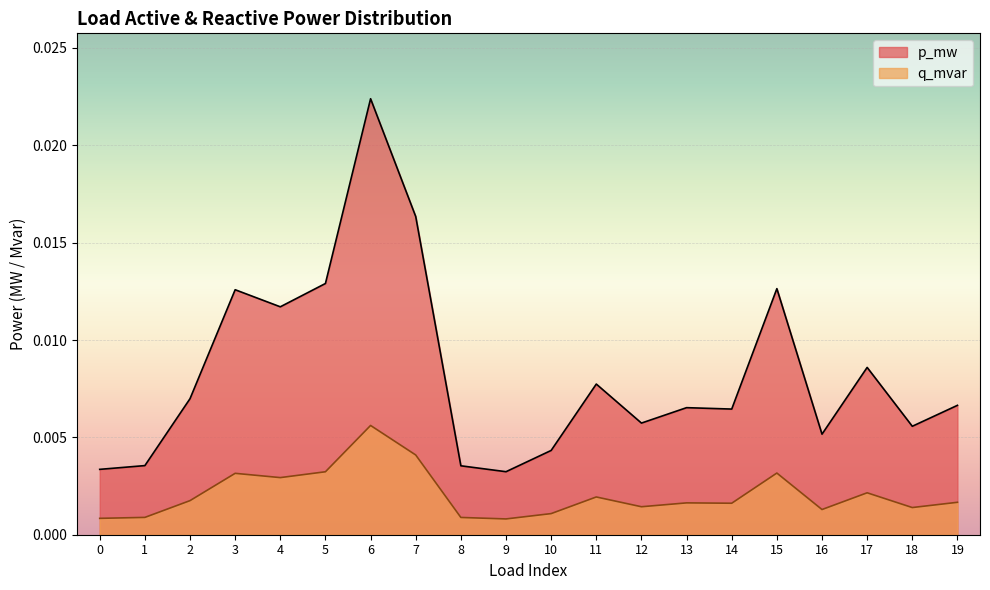

Which label corresponds to the largest value in the chart?

6